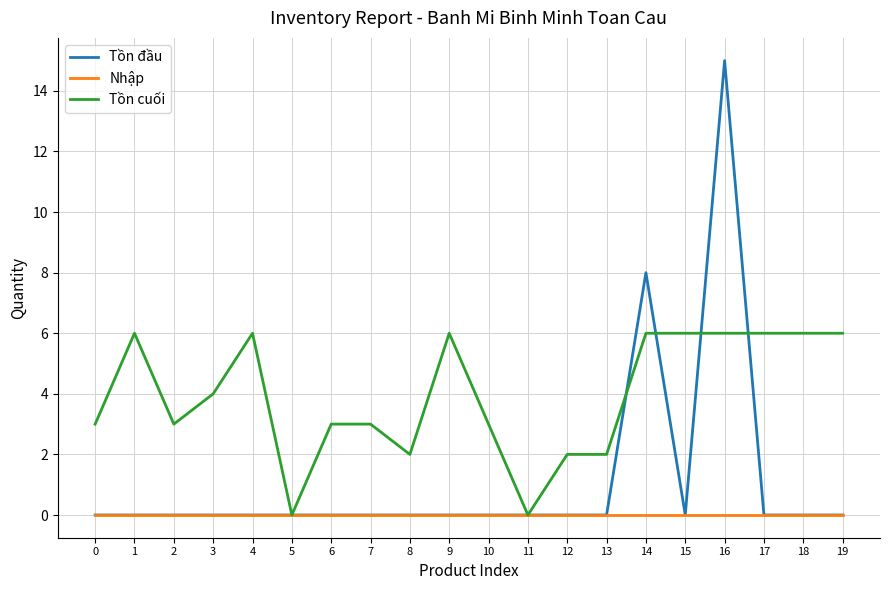

True or false: Tồn cuối has a value of 2 at 13.

True